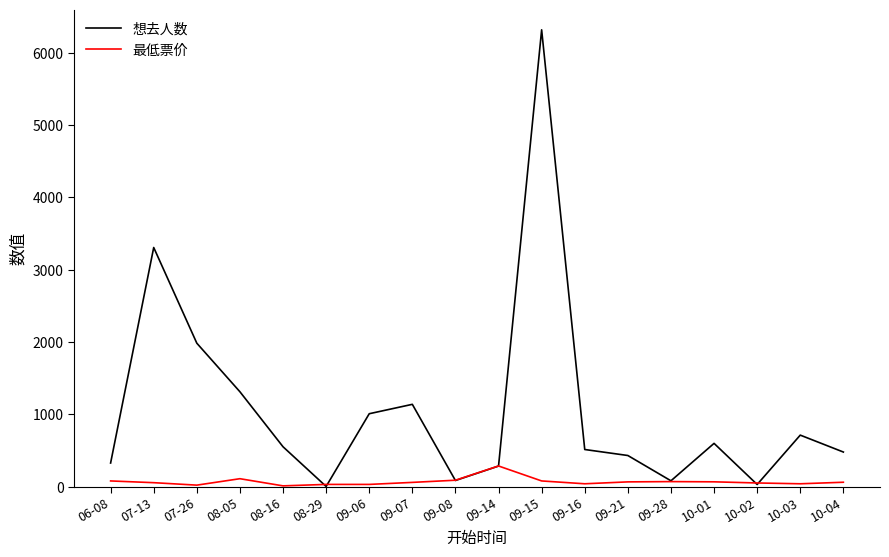

What is the difference between the second highest and second lowest values in the 最低票价 series?

89.0